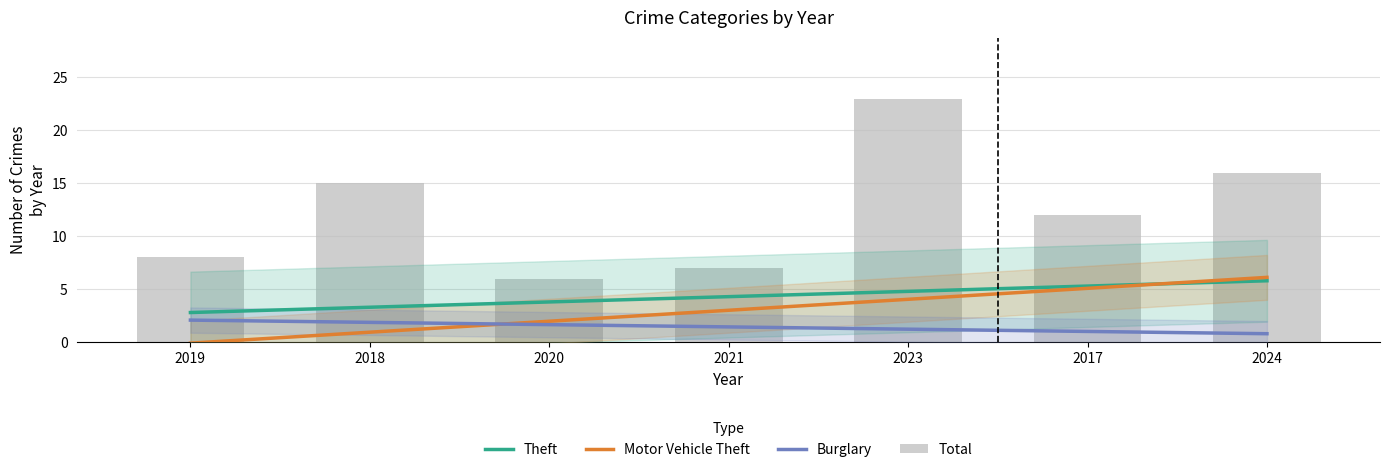

At which category does the chart reach its peak across all series?

2023